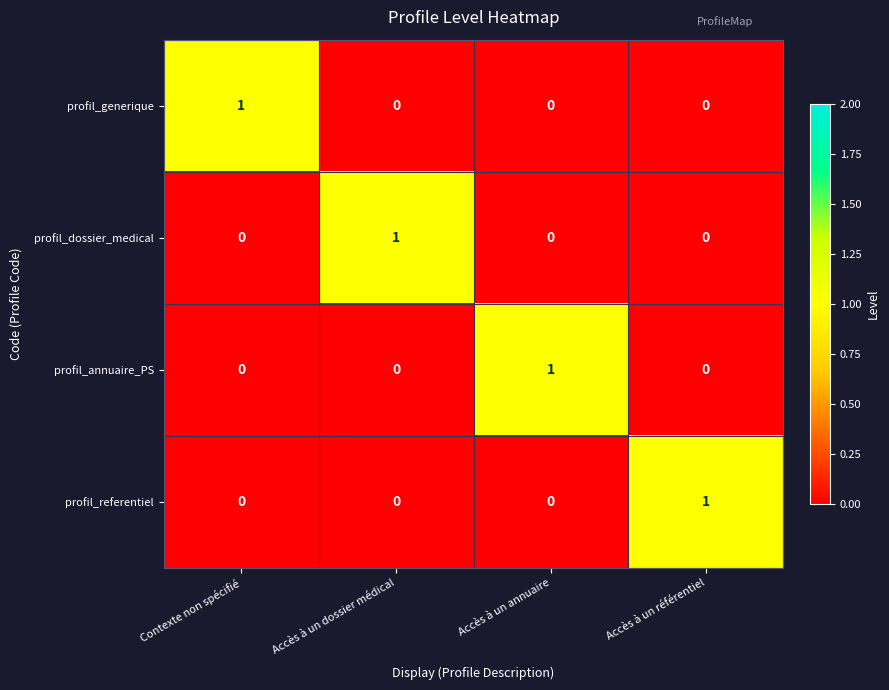

Is the value of profil_generique at Contexte non spécifié greater than the value of profil_referentiel at Accès à un annuaire?

Yes